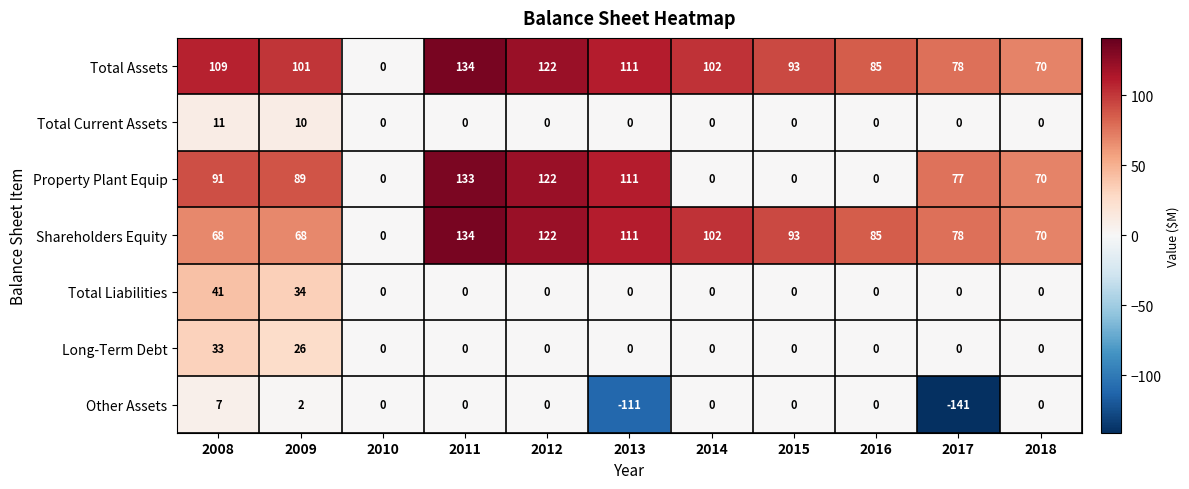

True or false: Total Current Assets has a value of 10 at 2009.

True